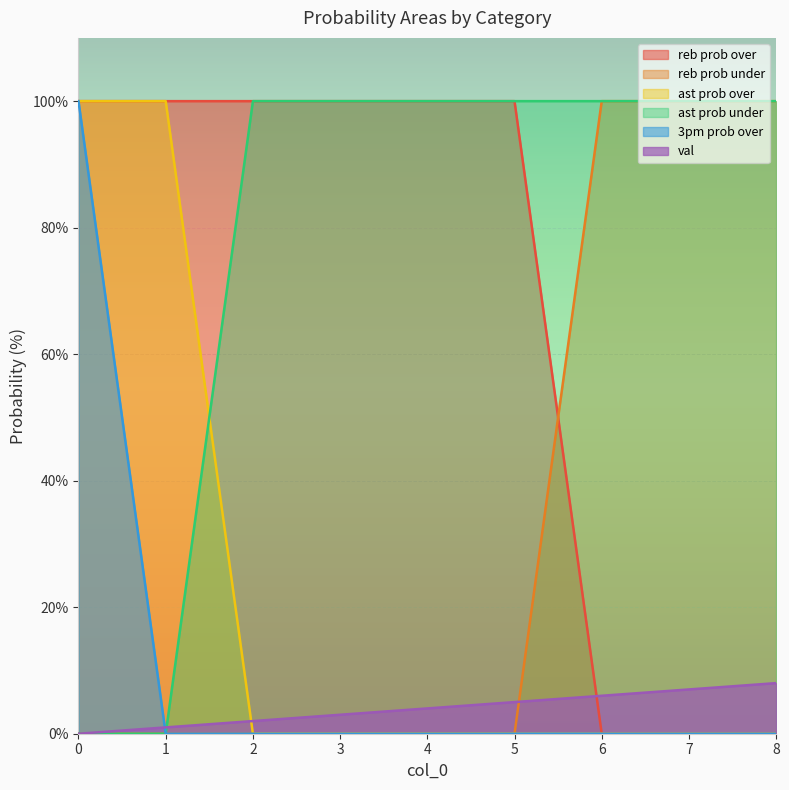

What are all the series names shown in the legend?

reb prob over, reb prob under, ast prob over, ast prob under, 3pm prob over, val